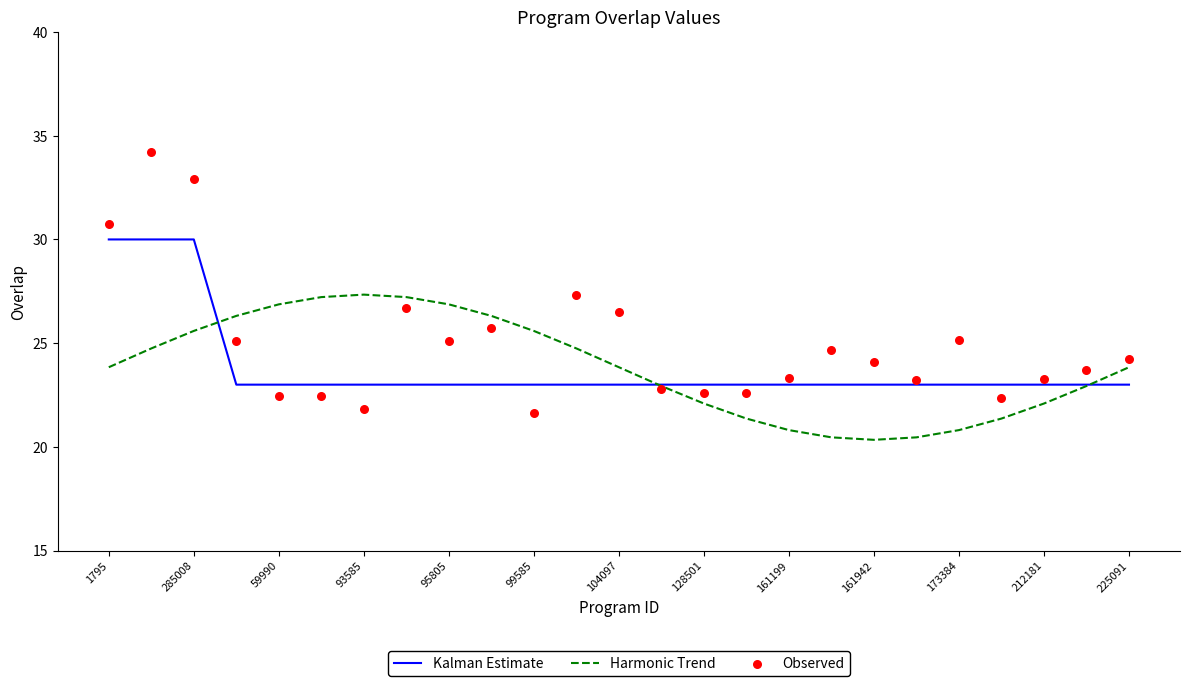

Which series has the largest total across all categories?

Observed